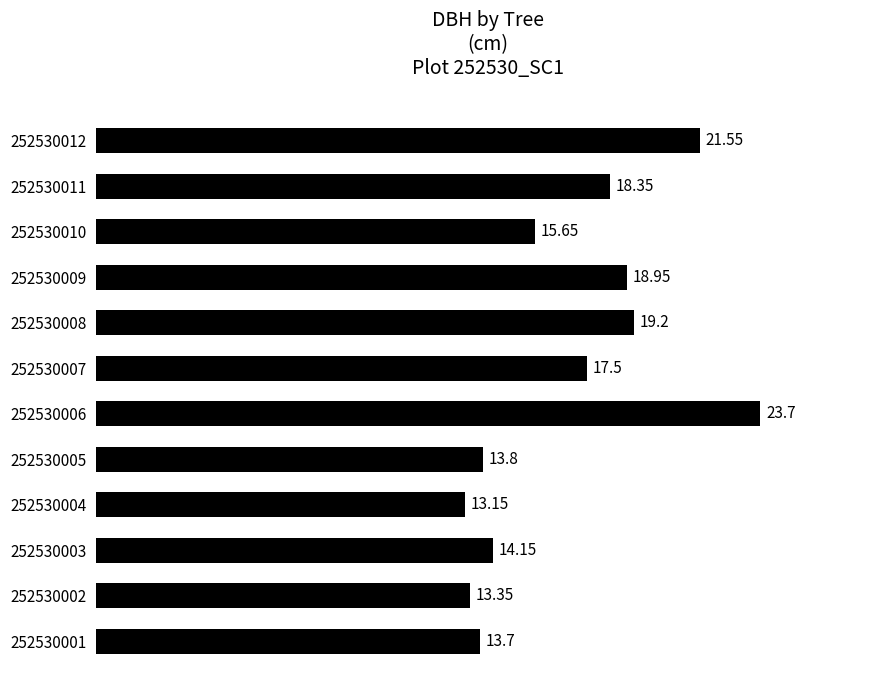

What is the sum of all values?

203.1